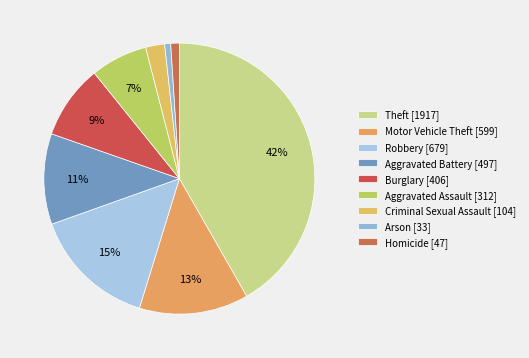

True or false: Arson accounts for 1% of the total.

True